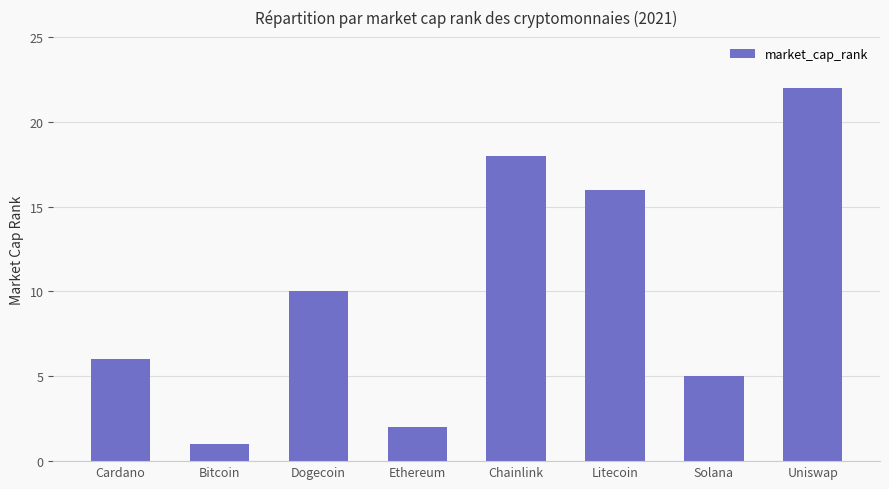

Reading left to right, extract all data points from this chart.

Cardano=6	Bitcoin=1	Dogecoin=10	Ethereum=2	Chainlink=18	Litecoin=16	Solana=5	Uniswap=22